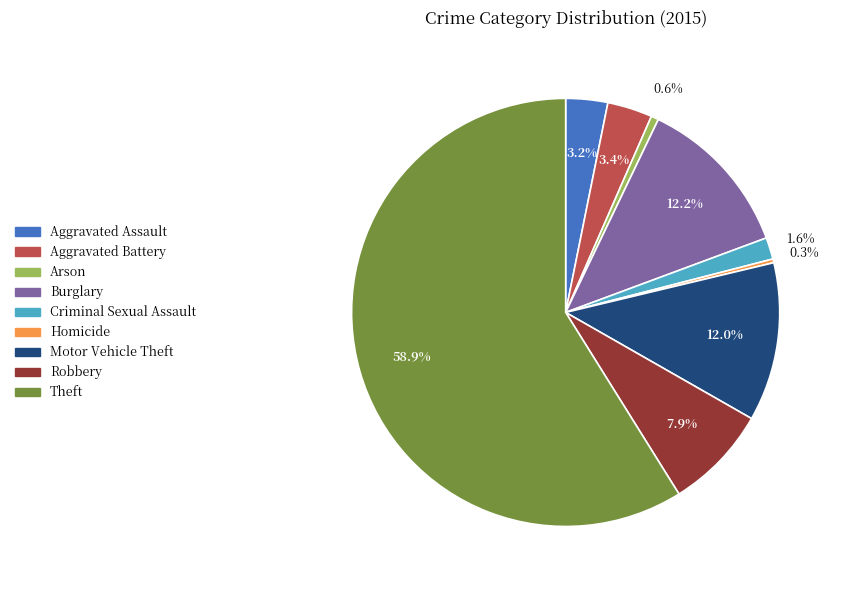

Which category has the biggest portion of the pie?

Theft